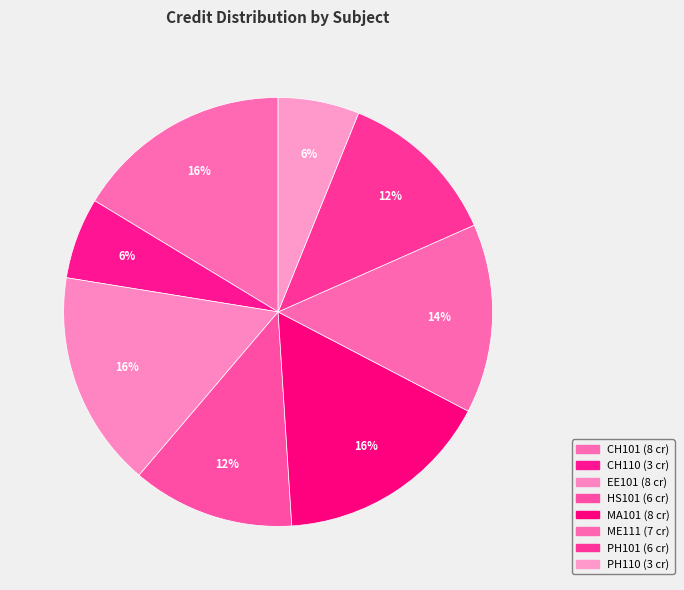

To the nearest percent, what is the combined percentage of EE101 and MA101?

33%